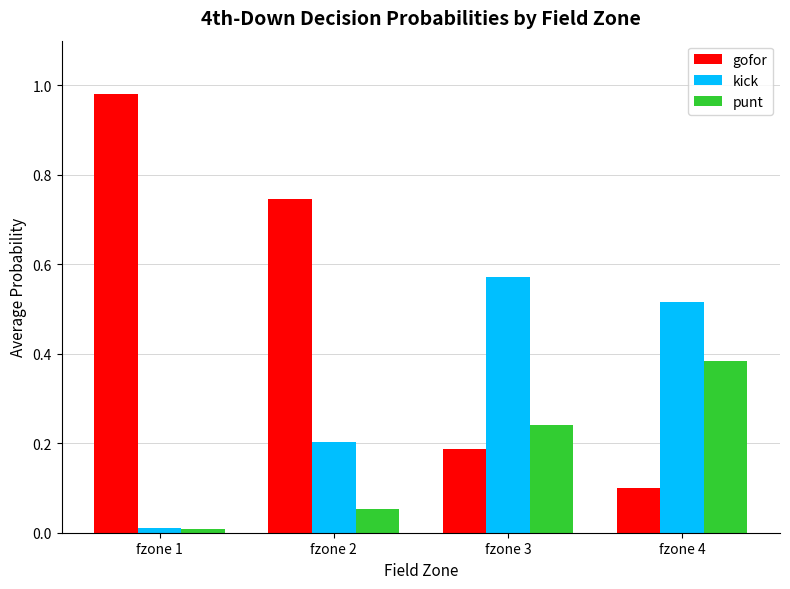

Which series has the largest total across all categories?

gofor